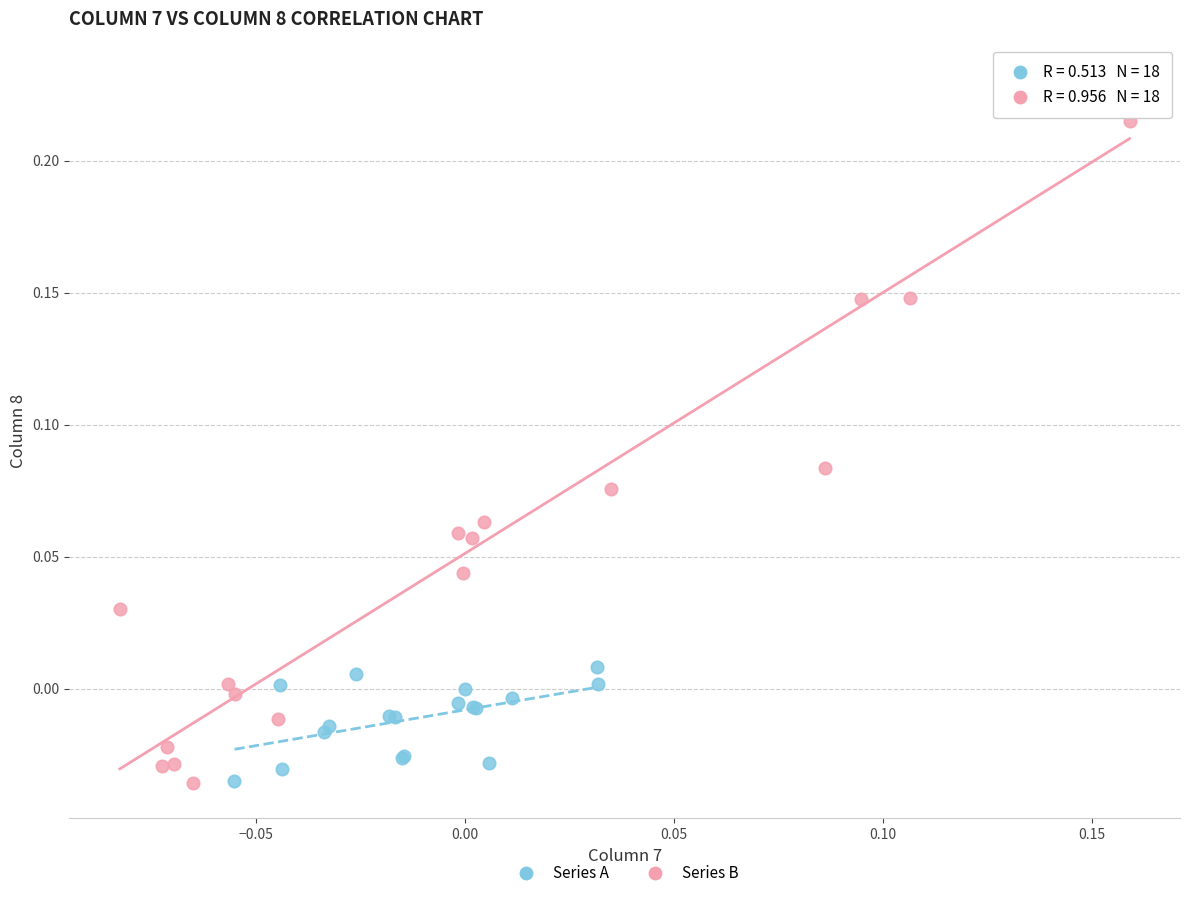

Which series contains the highest Y value?

Series B